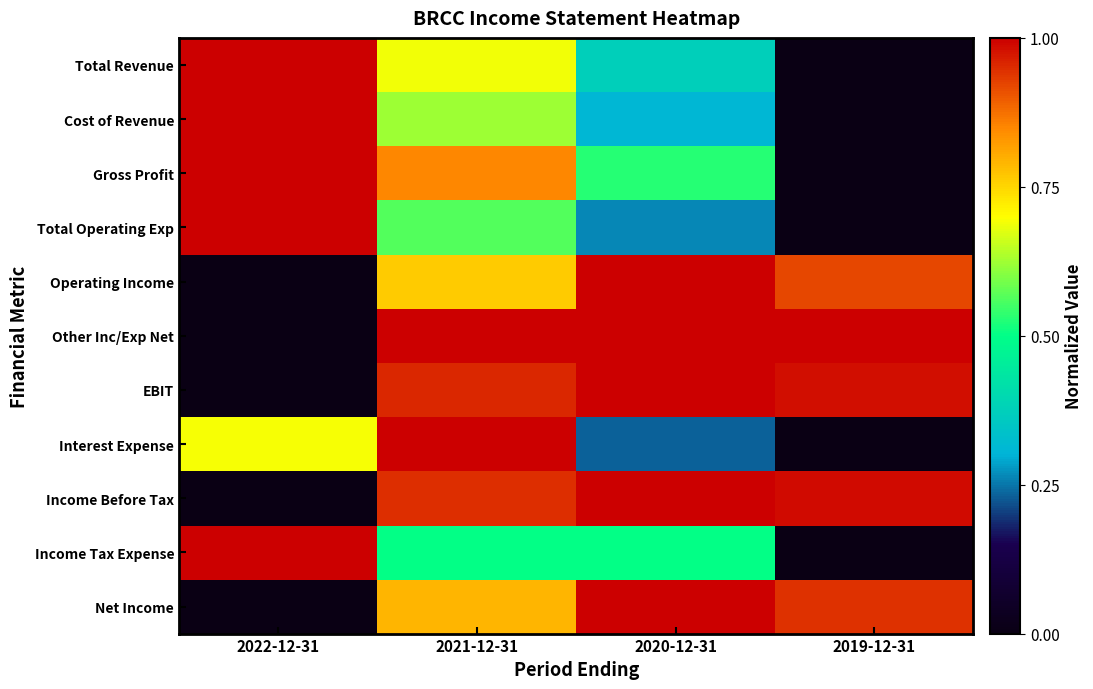

Rank the series by their maximum value, from highest to lowest.

Total Revenue, Cost of Revenue, Gross Profit, Total Operating Exp, Operating Income, Other Inc/Exp Net, EBIT, Interest Expense, Income Before Tax, Income Tax Expense, Net Income